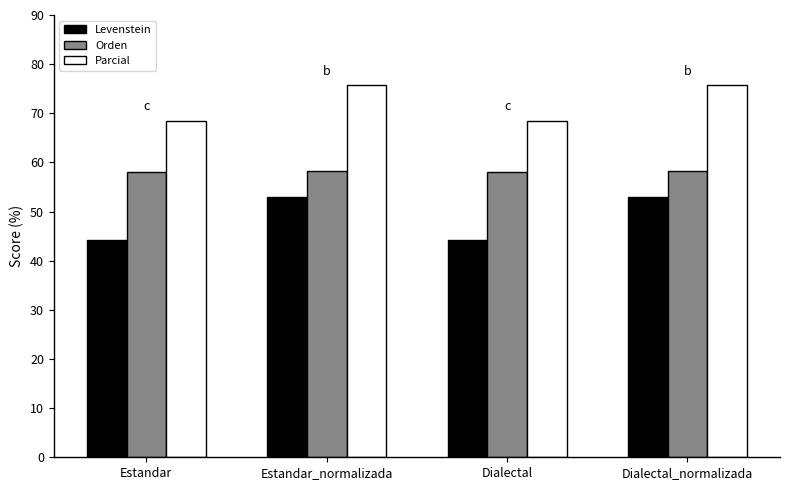

Does the chart contain stacked bars?

No